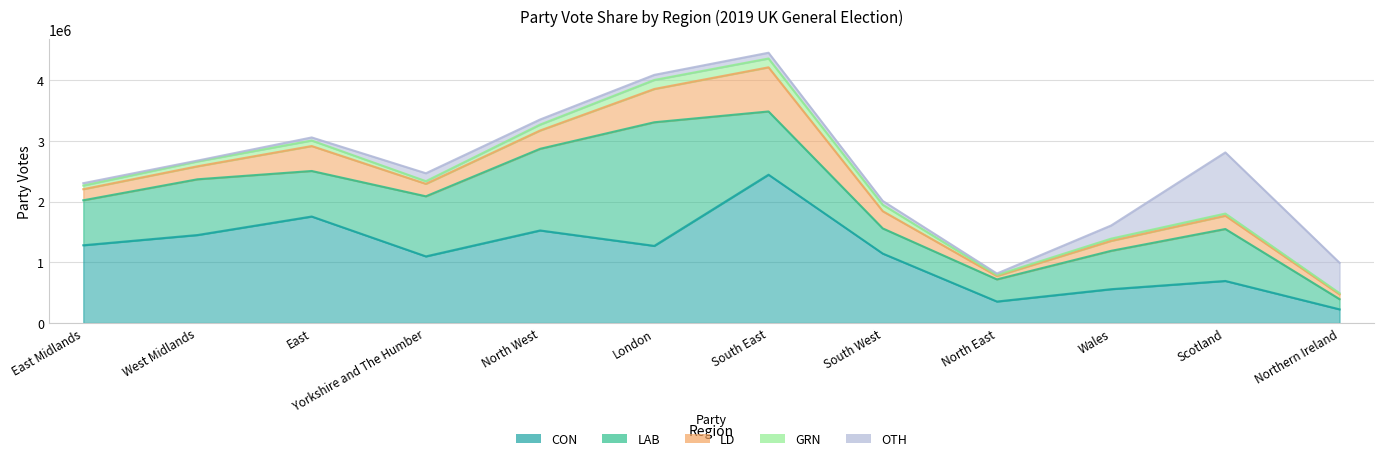

Reading left to right, what are all the values shown in this chart?

CON: 1280724	1449289	1754091	1097376	1524583	1270569	2442849	1143901	354067	557234	692939	225413
LAB: 740975	918123	749906	989787	1344736	2036059	1041646	414532	364868	632035	855689	167956
LD: 182656	213903	410849	205225	301415	547906	726761	283616	55521	163928	218031	79651
GRN: 60067	80556	90965	44028	97118	148529	145274	105406	17645	36379	36021	18527
OTH: 38677	13437	50751	130241	84455	84028	95131	63401	23265	216784	1007018	500754